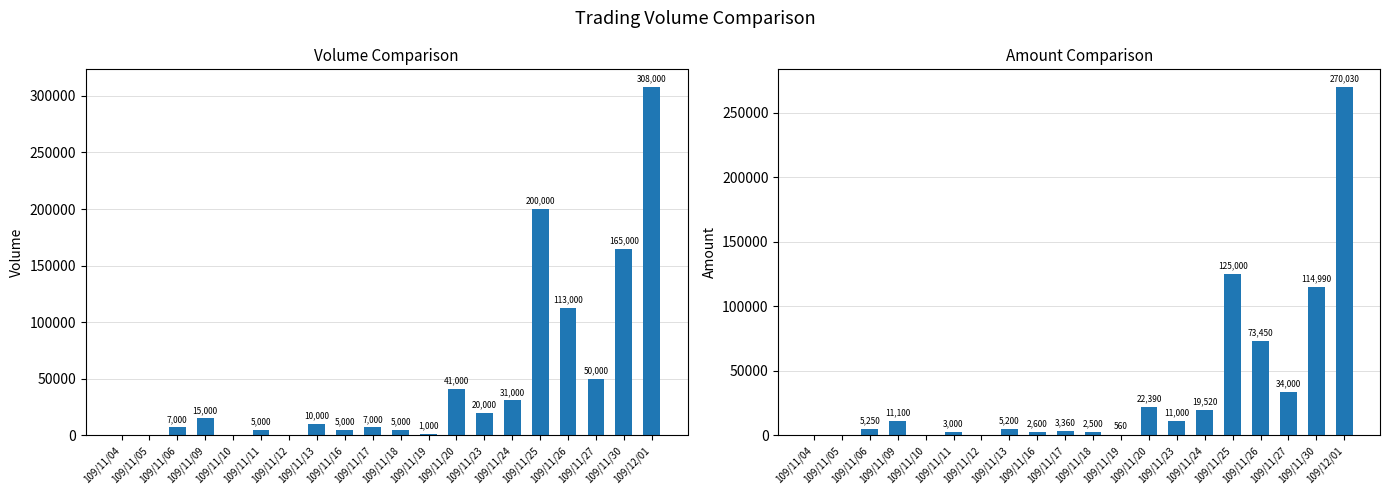

What is the value of the Amount (col_5) bar at the 8th from the left?

5200